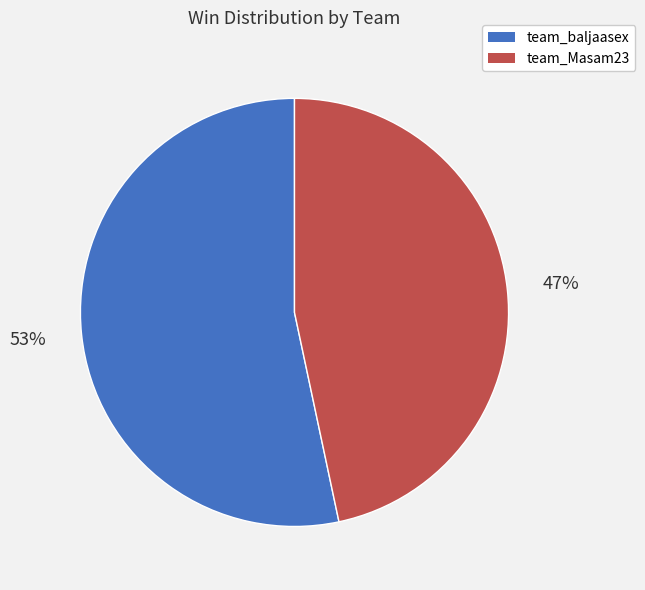

Approximately how many times larger is the value at team_Masam23 compared to team_baljaasex?

0.9